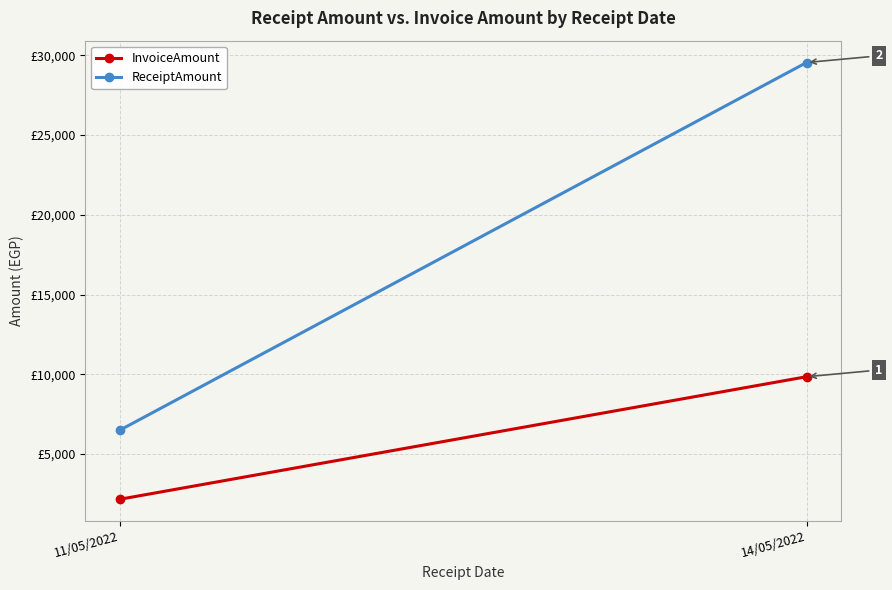

Is it true that ReceiptAmount equals 6490.2 at 11/05/2022?

True